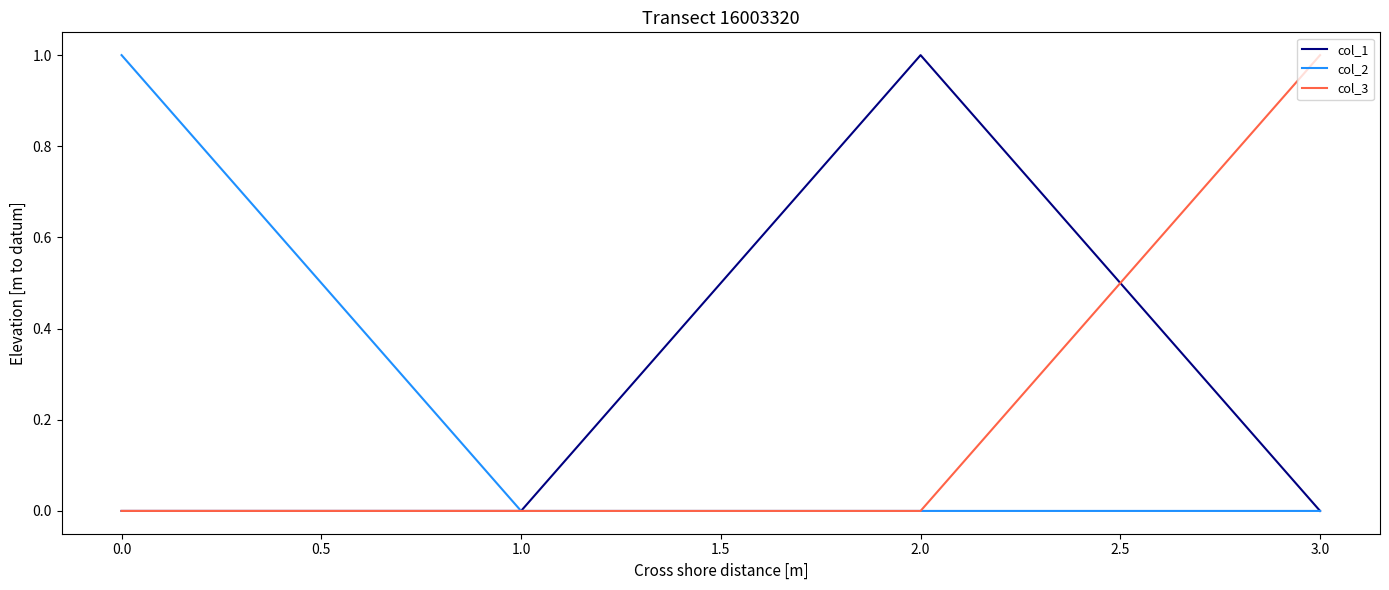

What position from the left is 3.0?

4